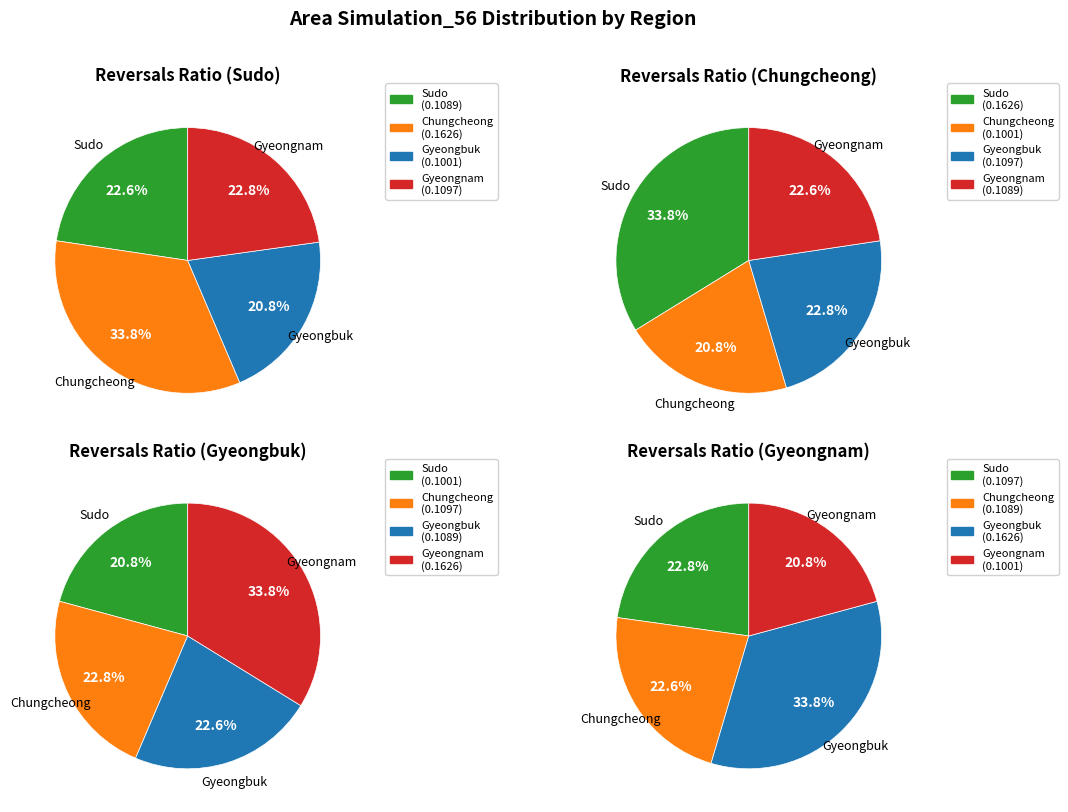

Rank the categories by value from lowest to highest.

Gyeongbuk, Sudo, Gyeongnam, Chungcheong